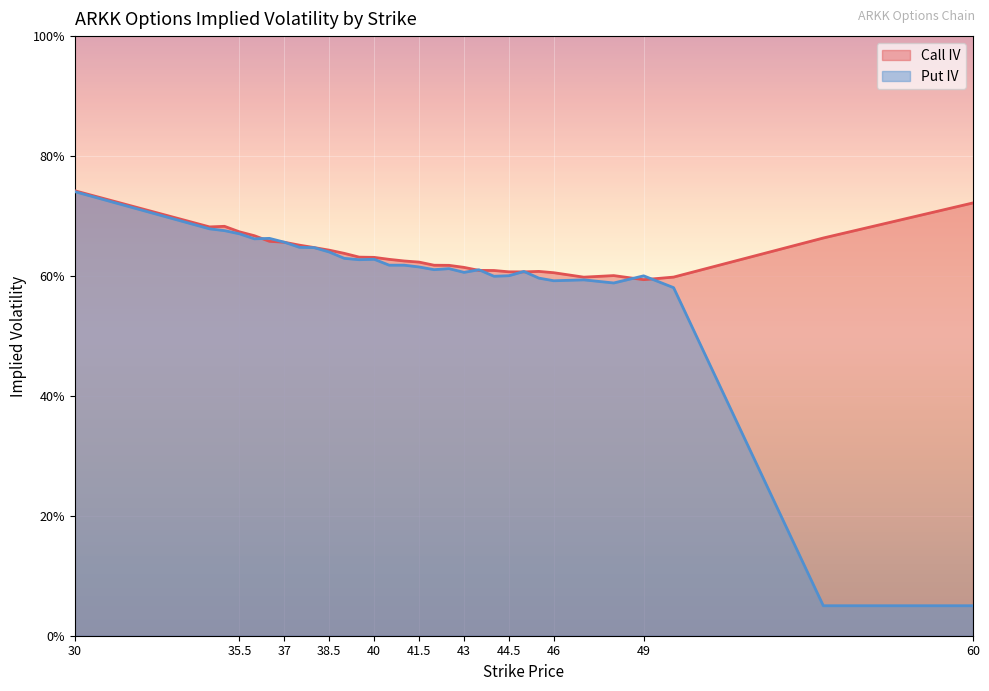

Which category has the lowest value in the Call IV series?

49